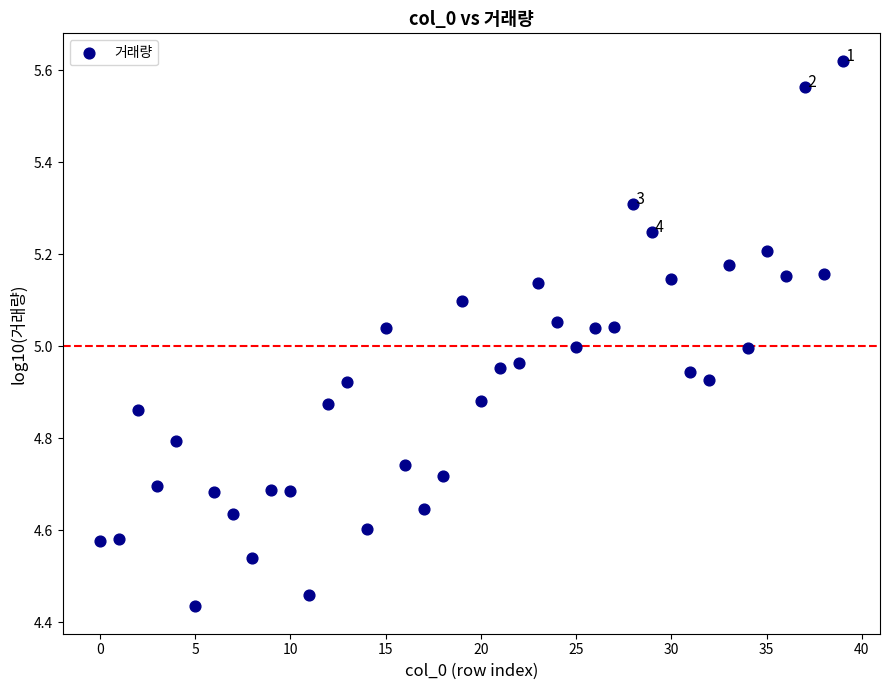

What is the range of Y values (max minus min)?

1.2